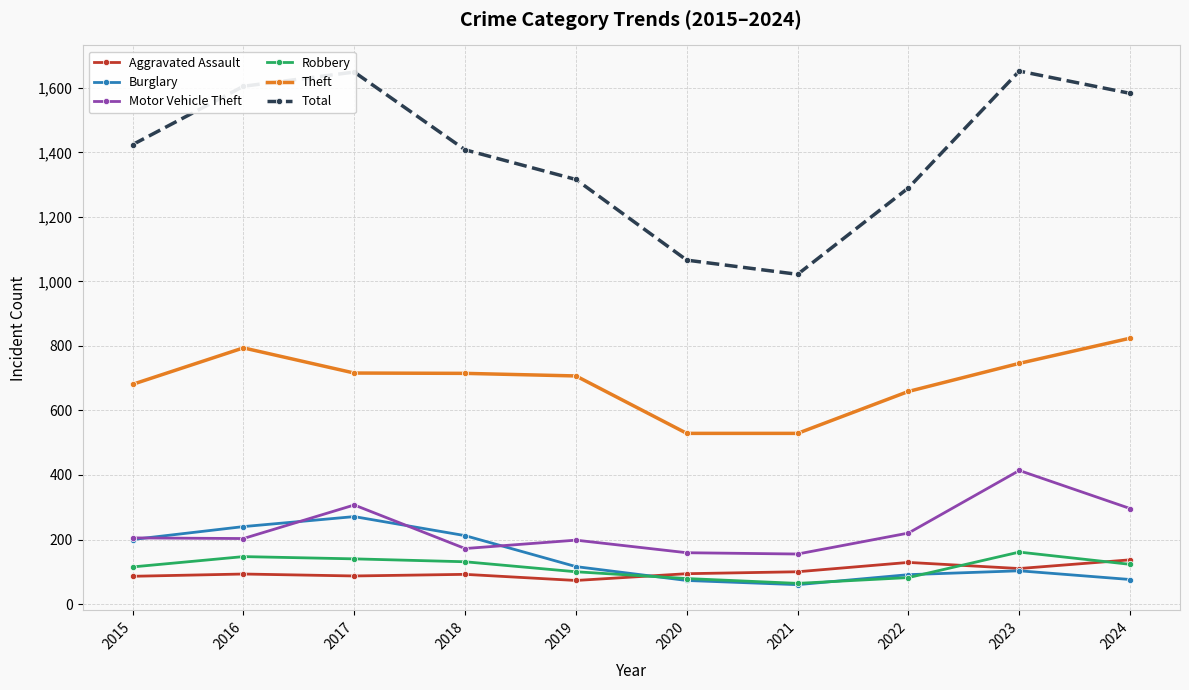

True or false: Burglary and Theft cross at least once.

False